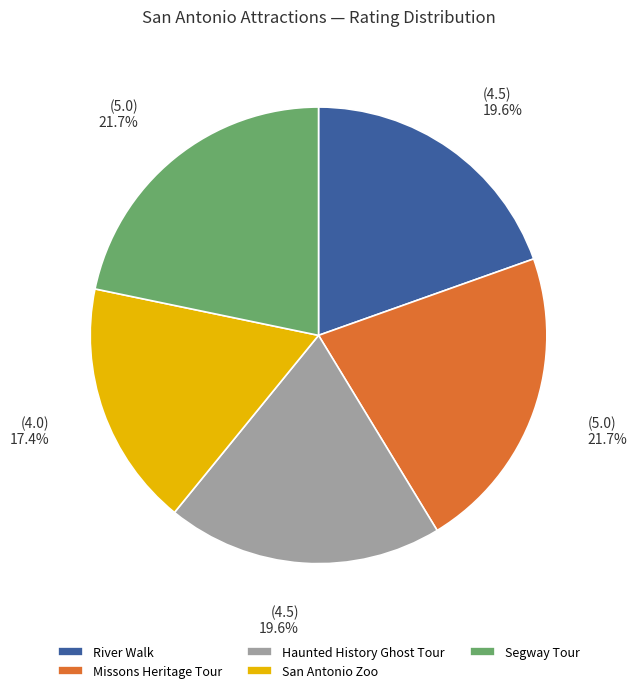

How much of the chart is everything except San Antonio Zoo?

82.6%